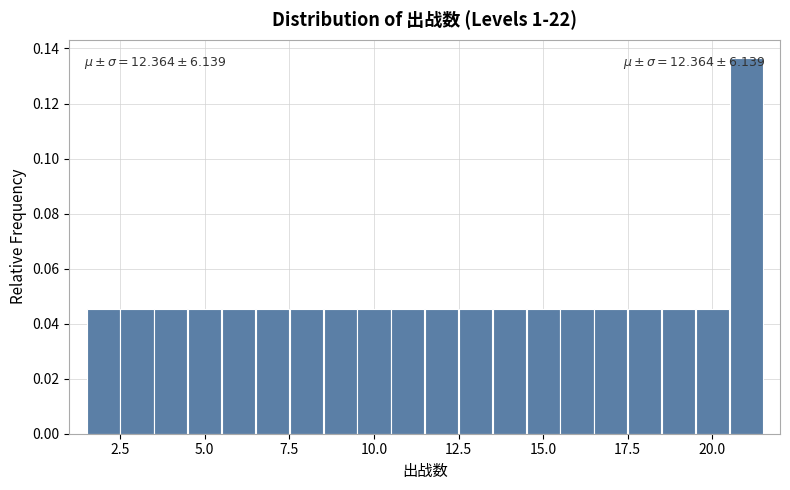

Read against the x-axis, roughly where is the centre of the tallest bar?

21.0